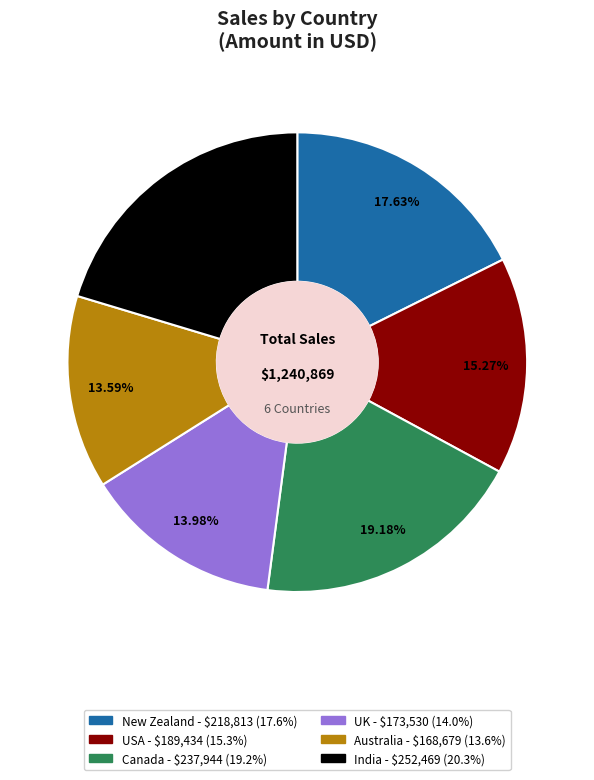

To the nearest percent, what is the average slice percentage?

17%